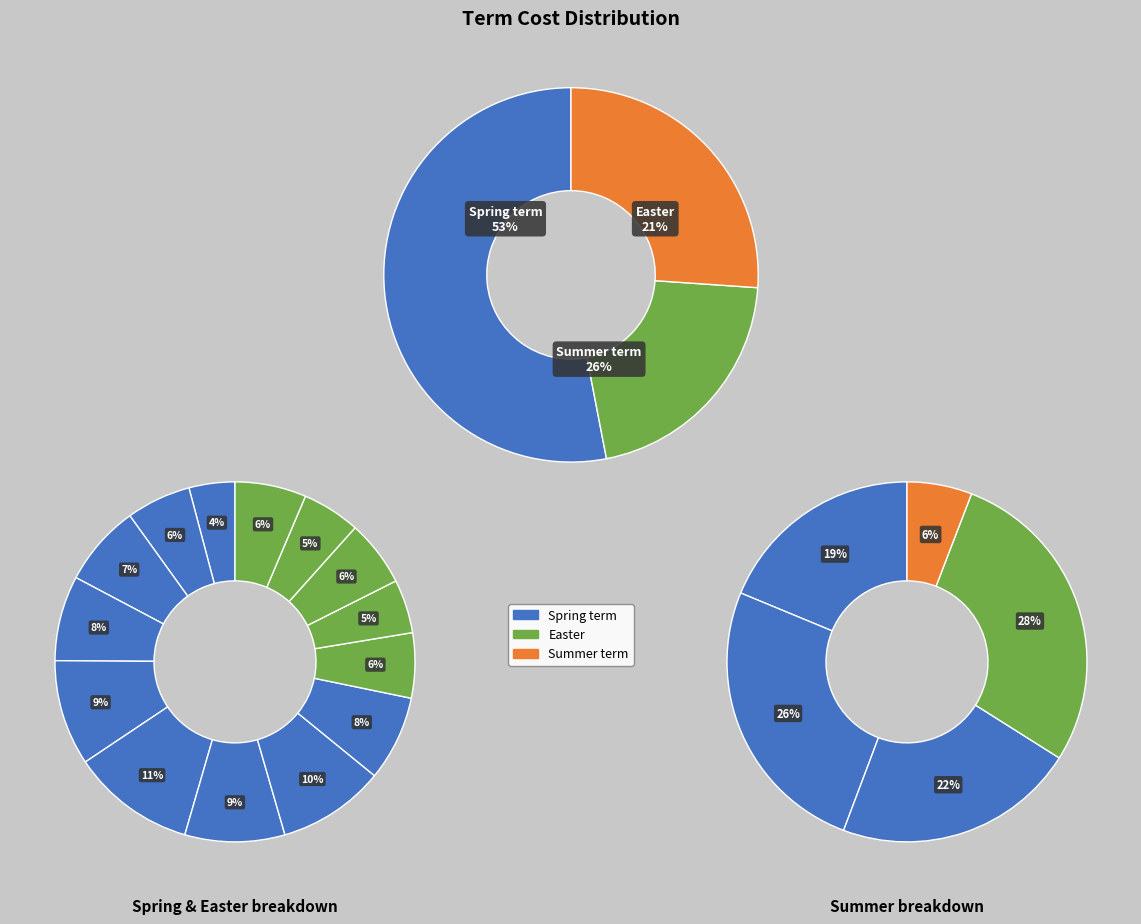

To the nearest percent, what percentage of the pie is Week 4?

5%